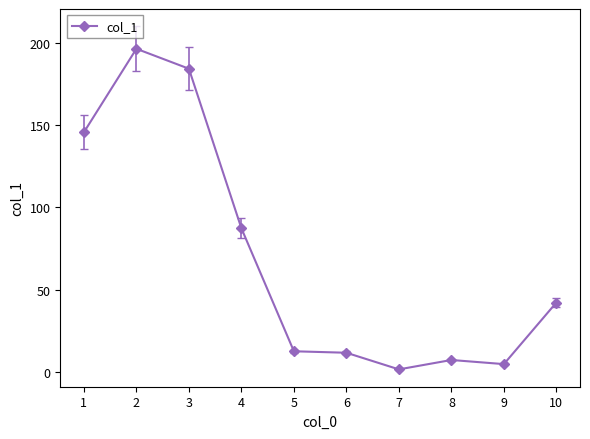

Does the chart display data point markers on the line(s)?

Yes